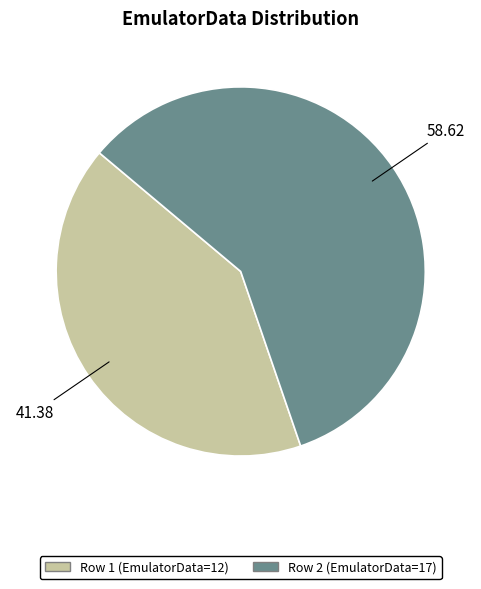

Which has a higher value, Row 1 (EmulatorData=12) or Row 2 (EmulatorData=17)?

Row 2 (EmulatorData=17)